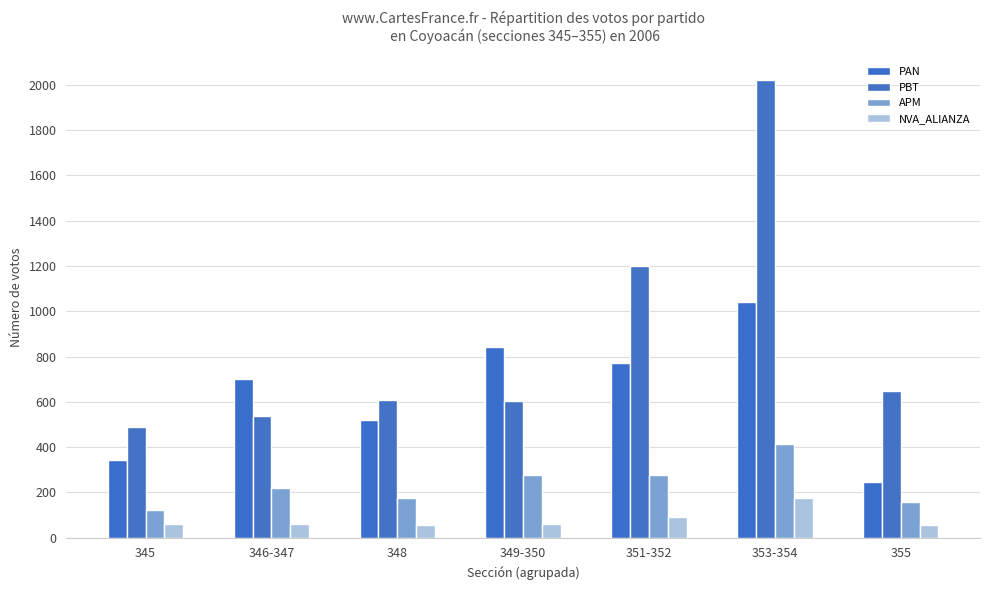

Rank the series by their maximum value, from highest to lowest.

PBT, PAN, APM, NVA_ALIANZA